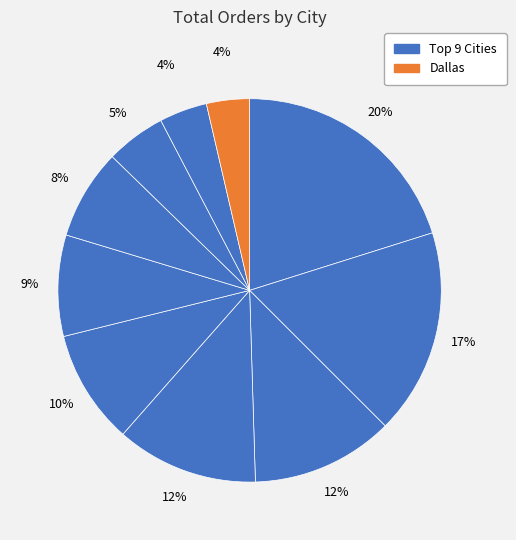

How many segments does this pie chart have?

10